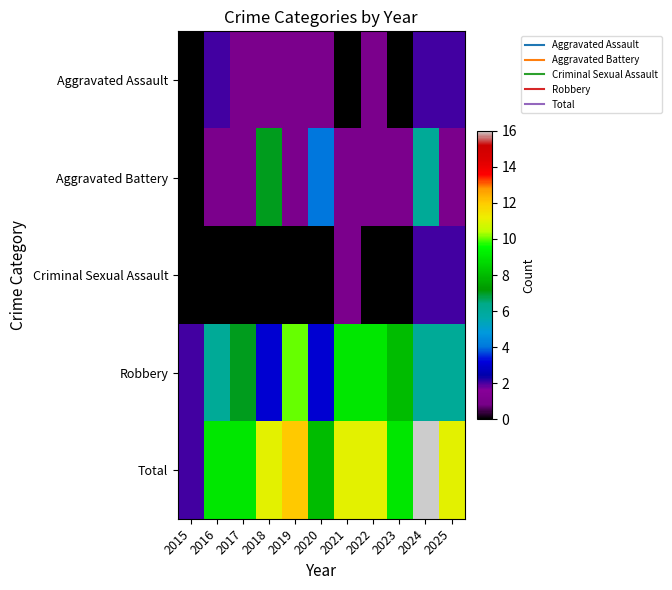

Between 2021 and 2015, which is larger?

2021